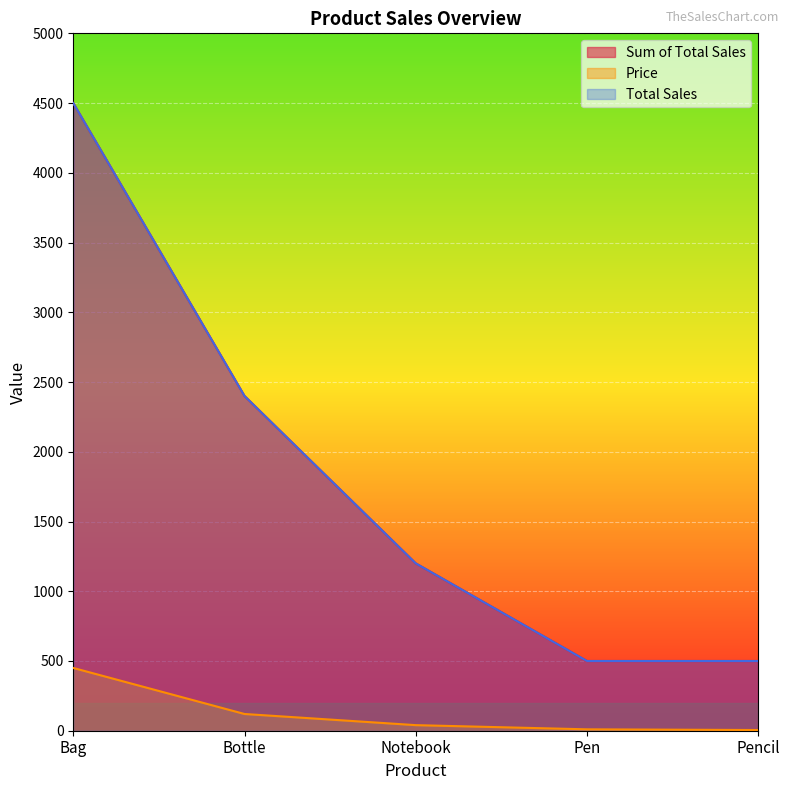

At which label does Total Sales first exceed 1200?

Bag